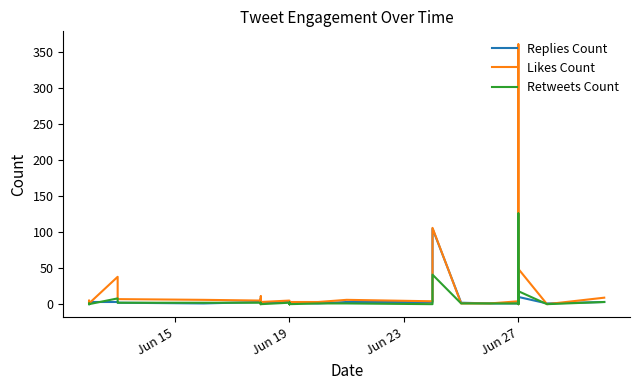

True or false: Replies Count has more than 2 points higher than both neighbors.

True